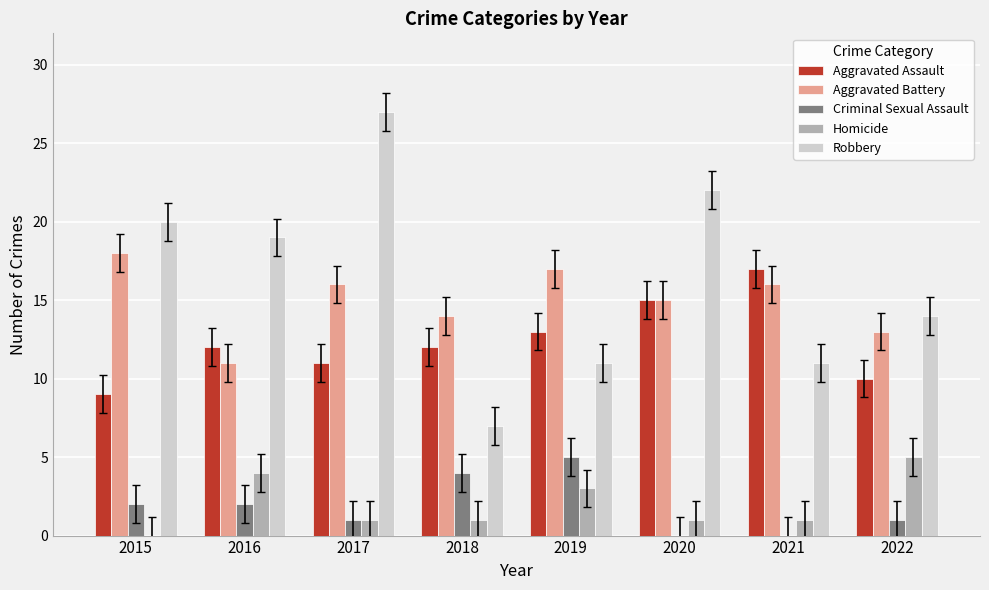

At which category is the sum across all series the highest?

2017